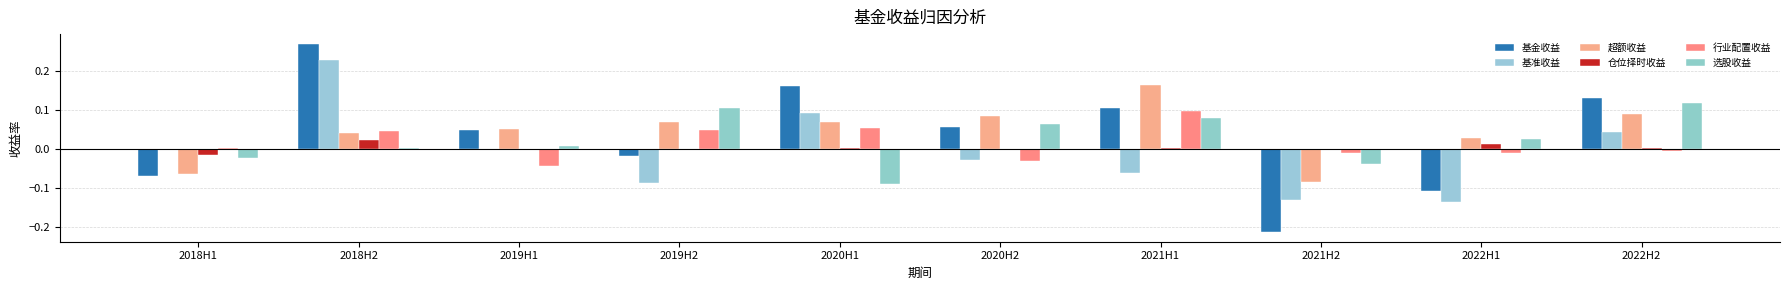

List the labels in order of 基准收益 value, smallest first.

2022H1, 2021H2, 2019H2, 2021H1, 2020H2, 2018H1, 2019H1, 2022H2, 2020H1, 2018H2